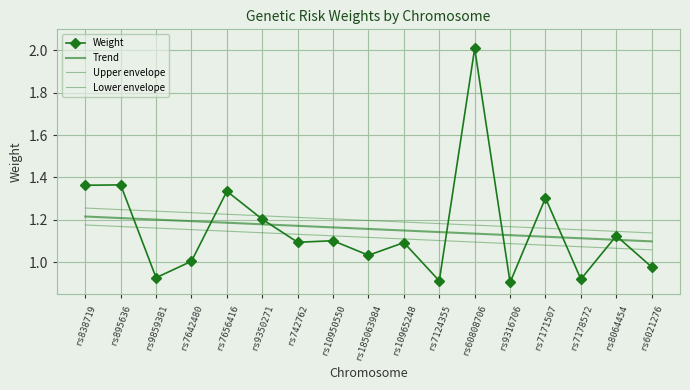

Which series changed the most between rs9859381 and rs7642480?

Weight